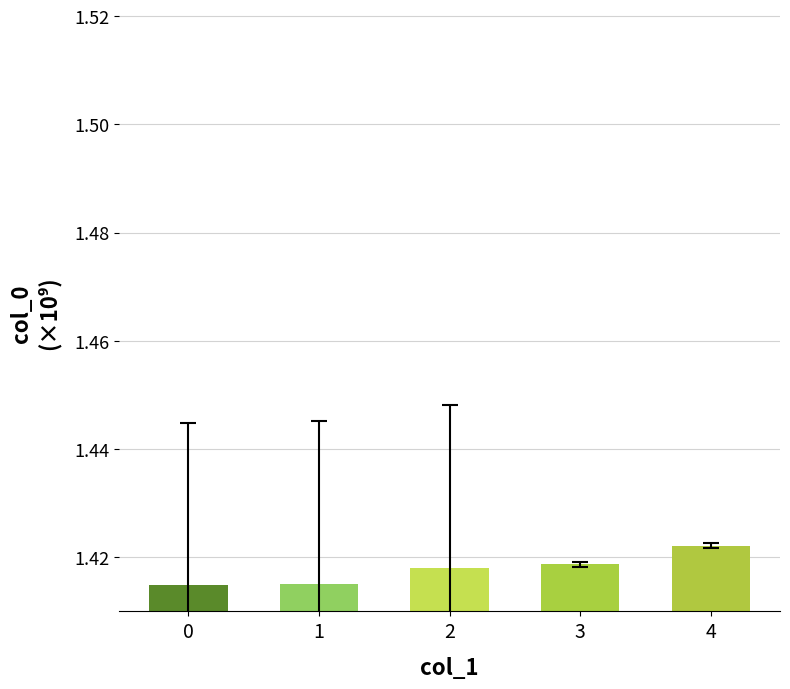

What is the sum of all values?

7.1